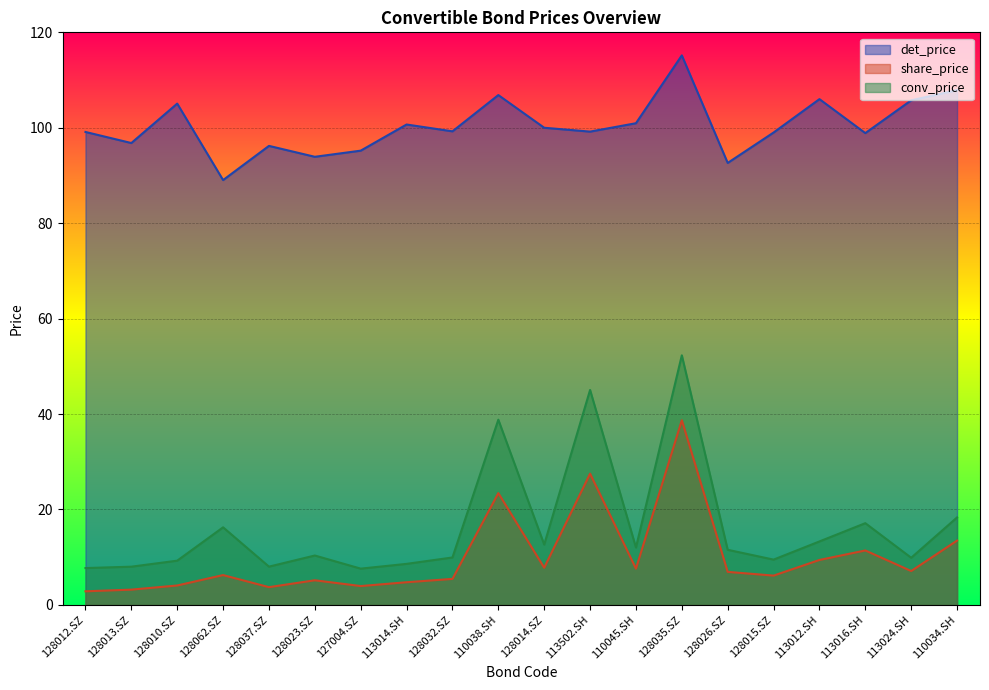

How many lines are shown in the chart?

3